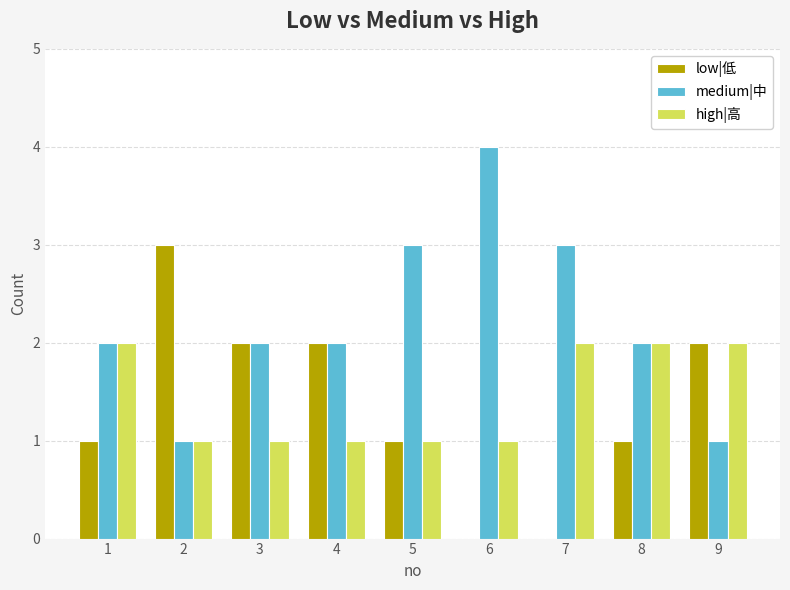

What value does the medium|中 series have at 2?

1